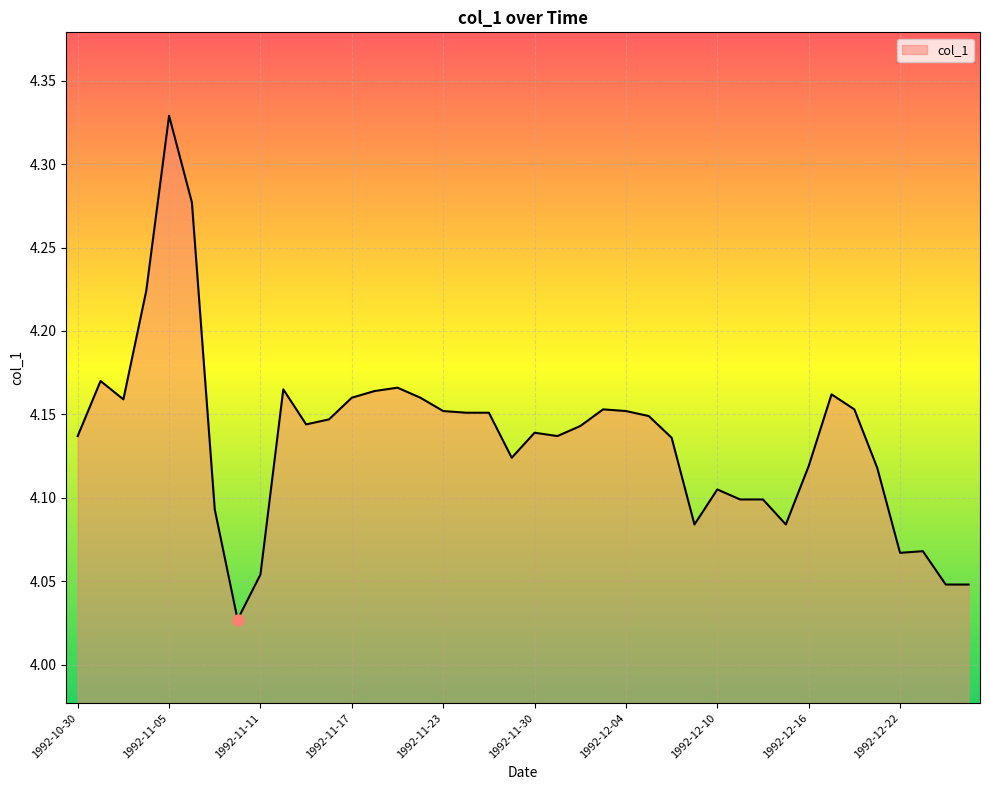

What is the difference between the maximum and minimum values?

0.3